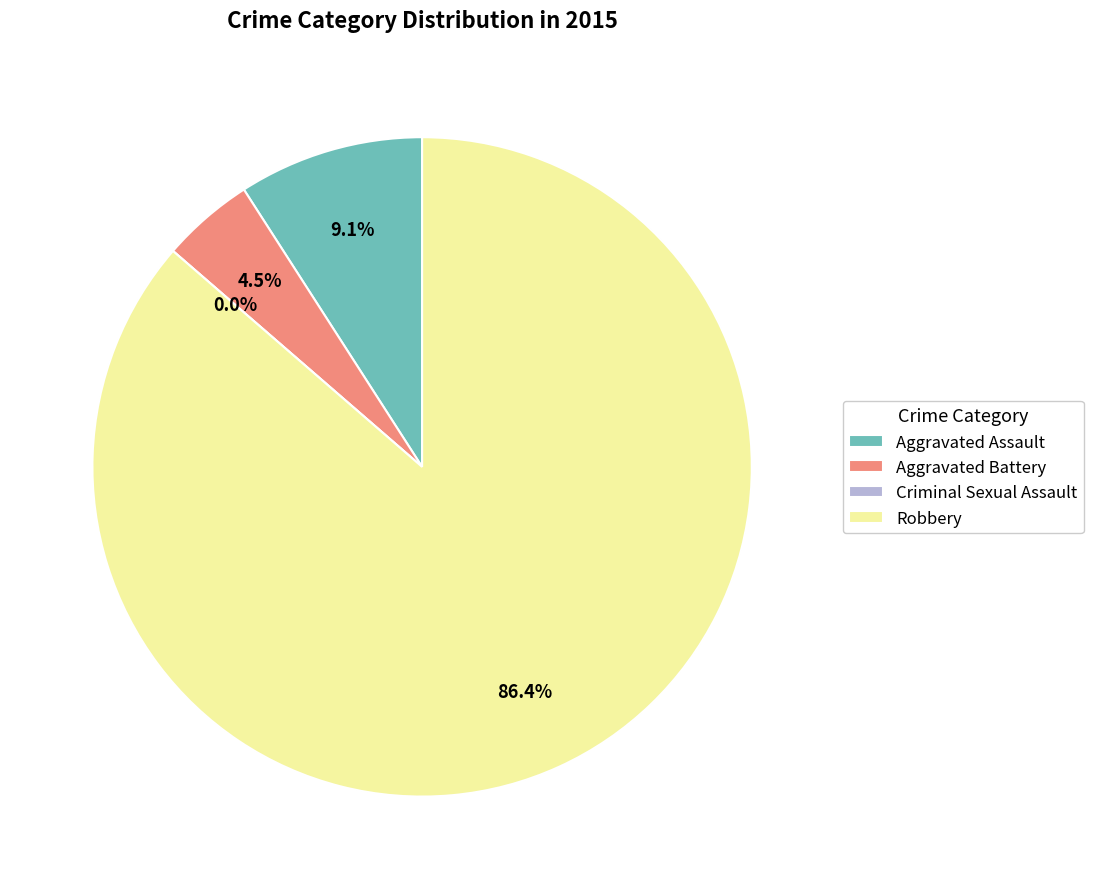

Is the sum of Criminal Sexual Assault and Robbery greater than half?

Yes